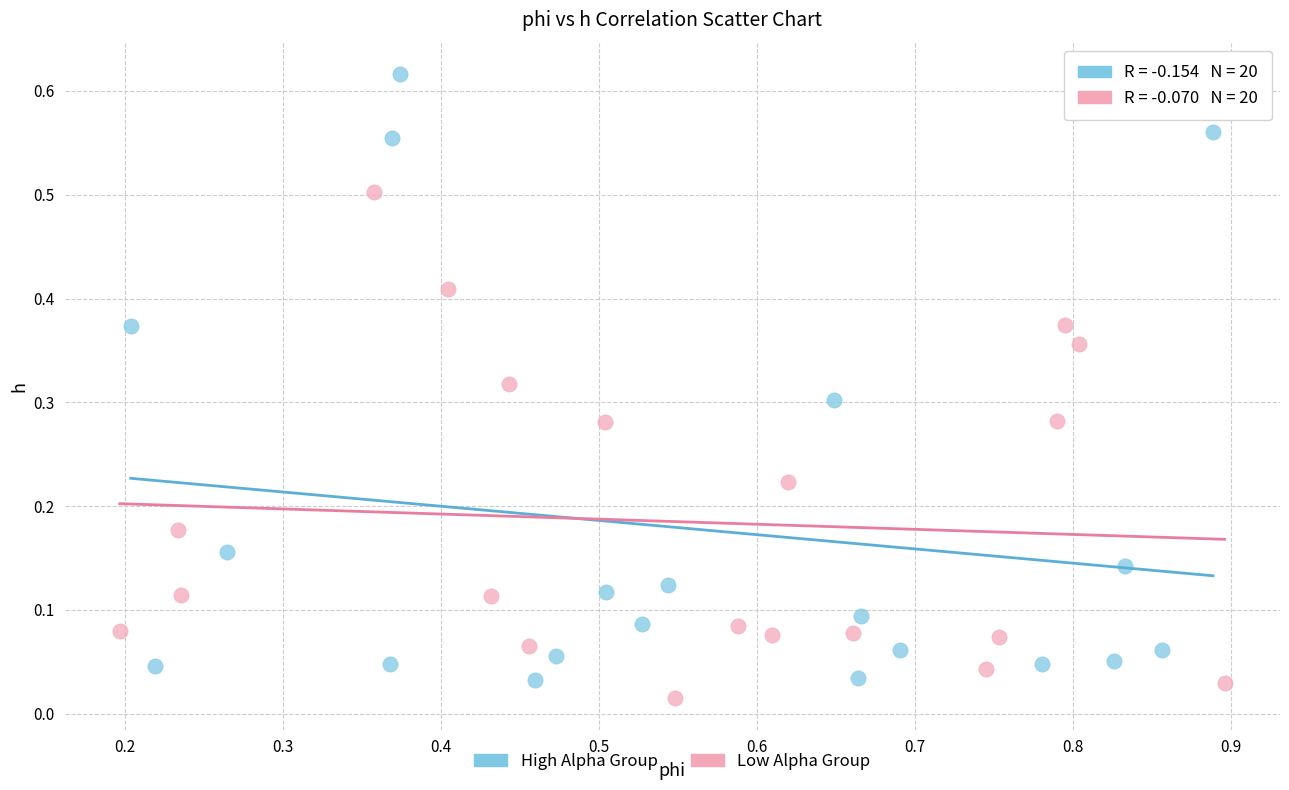

Which series contains the highest Y value?

High Alpha Group